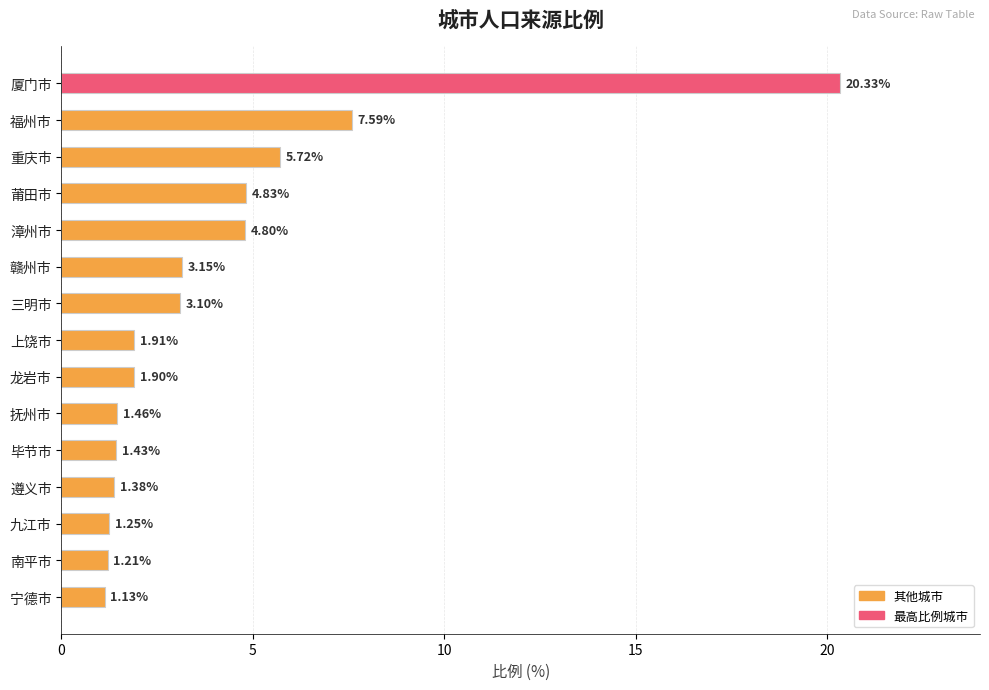

What is the sum of all values?

61.2